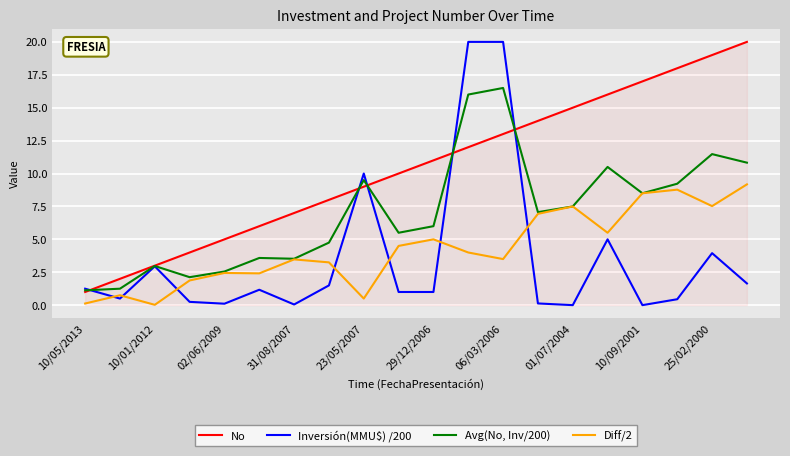

Which series has the widest spread of values?

Inversión(MMU$) /200